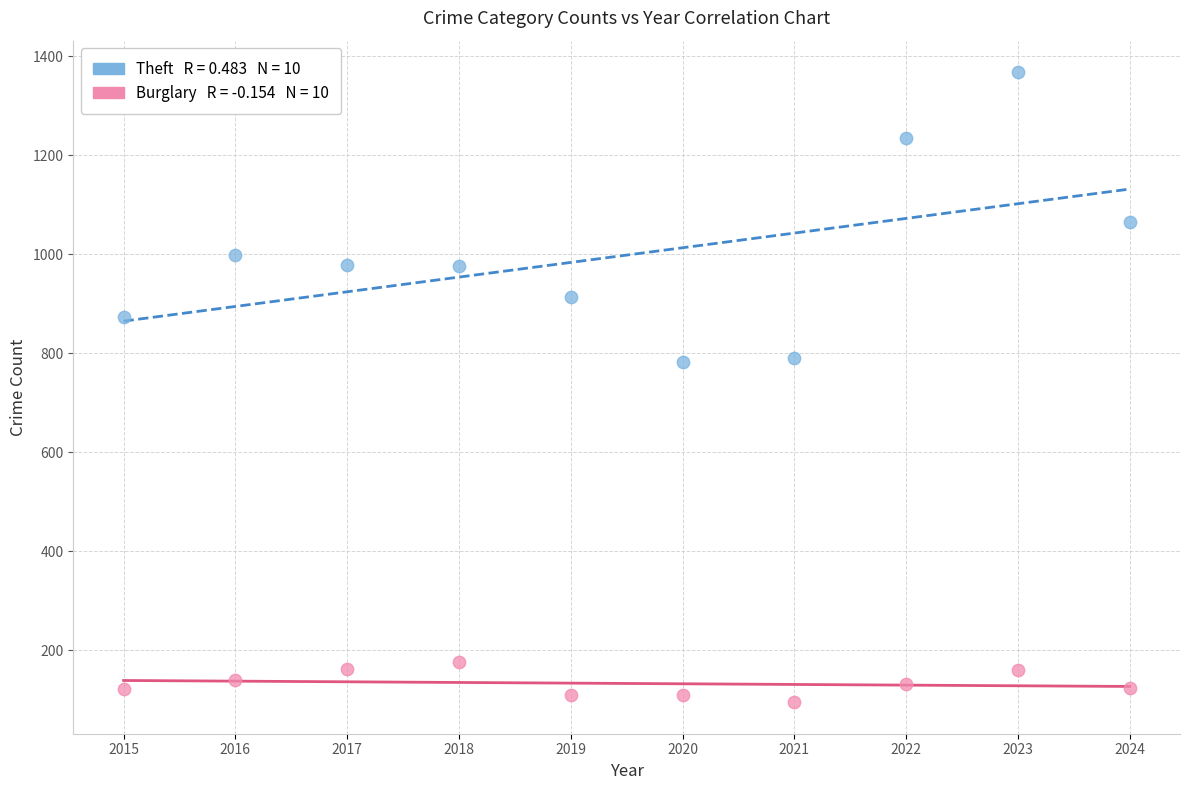

Across all data points, what is the range of Y values (max minus min)?

1273